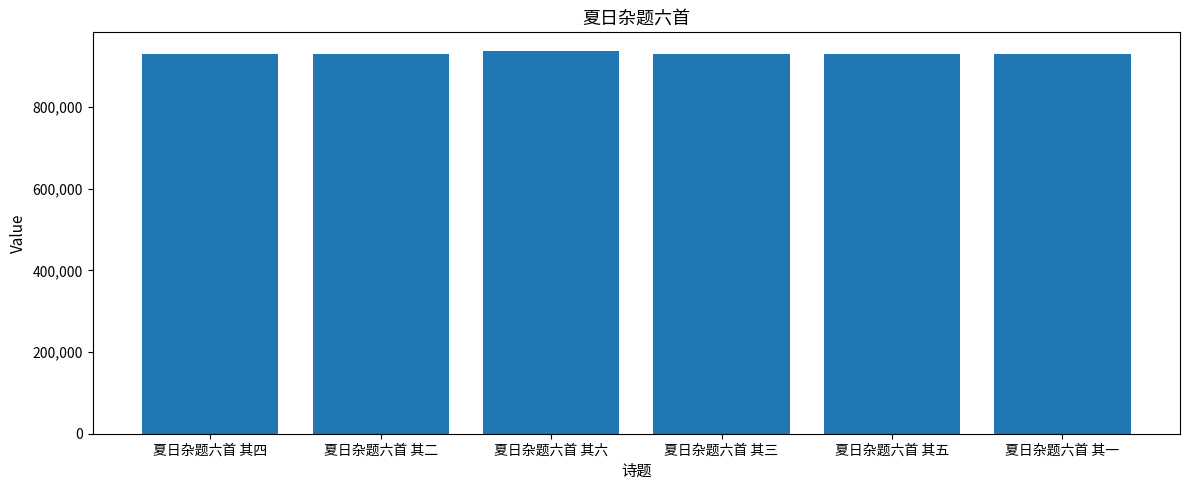

How many categories are shown in the chart?

6